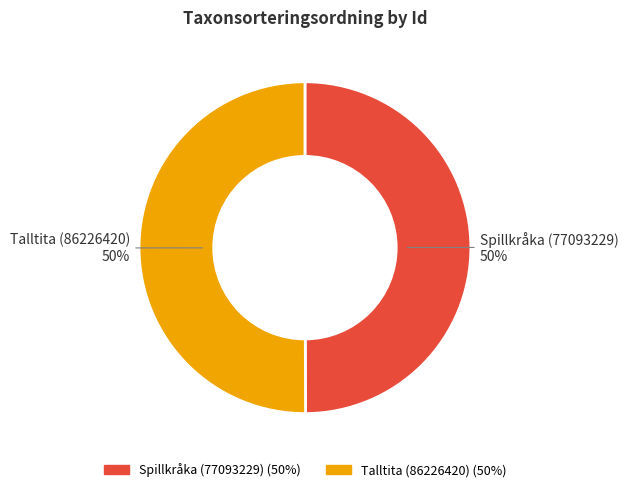

How many slices are in this pie chart?

2